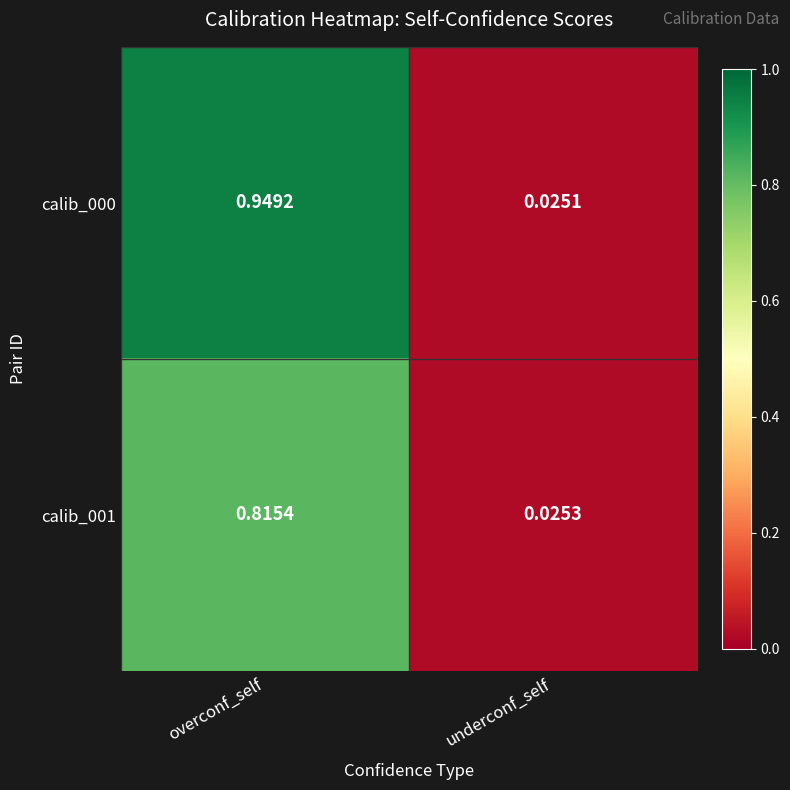

List the labels in order of calib_001 value, largest first.

overconf_self, underconf_self